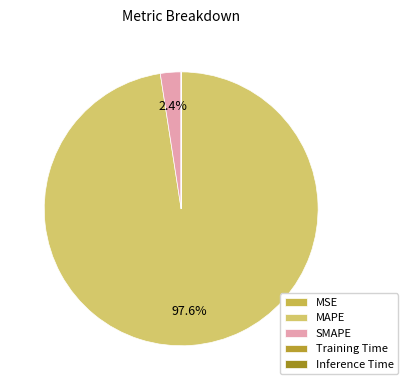

Combined, what portion of the pie is MSE and SMAPE?

2.4%